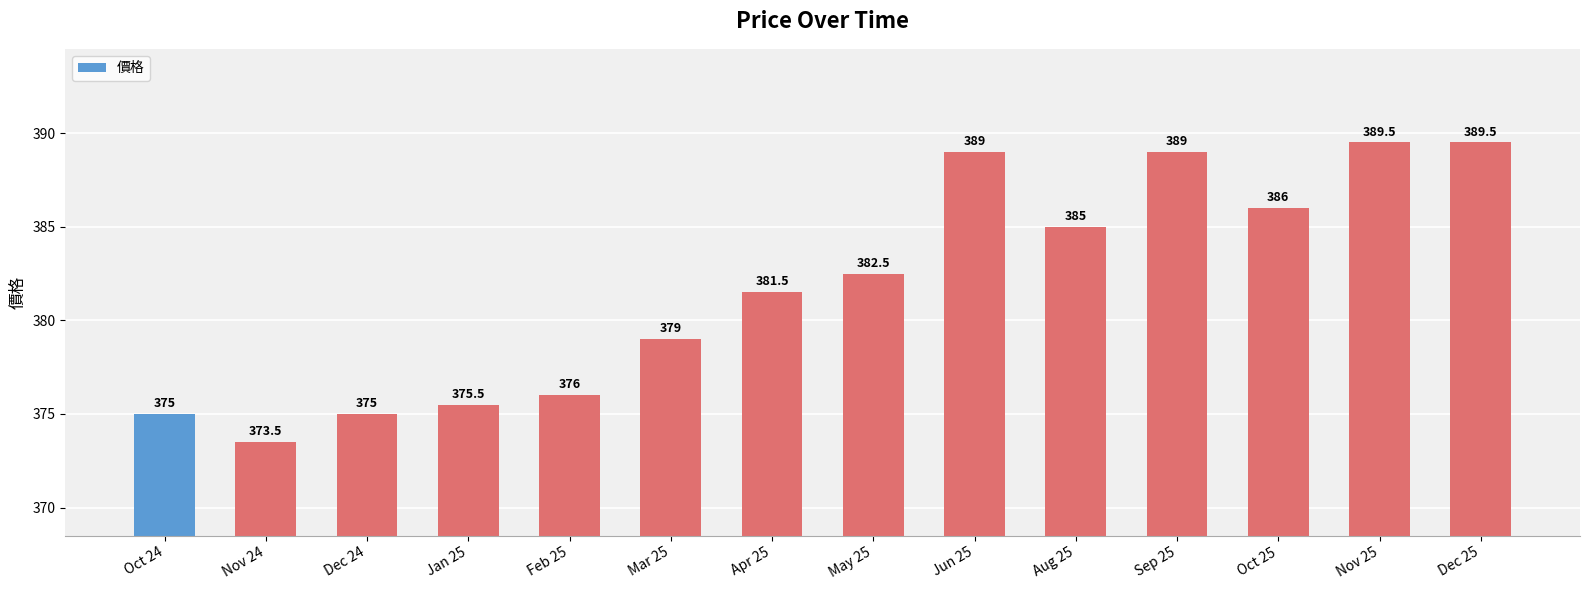

At which label is the value closest to 381?

Apr 25